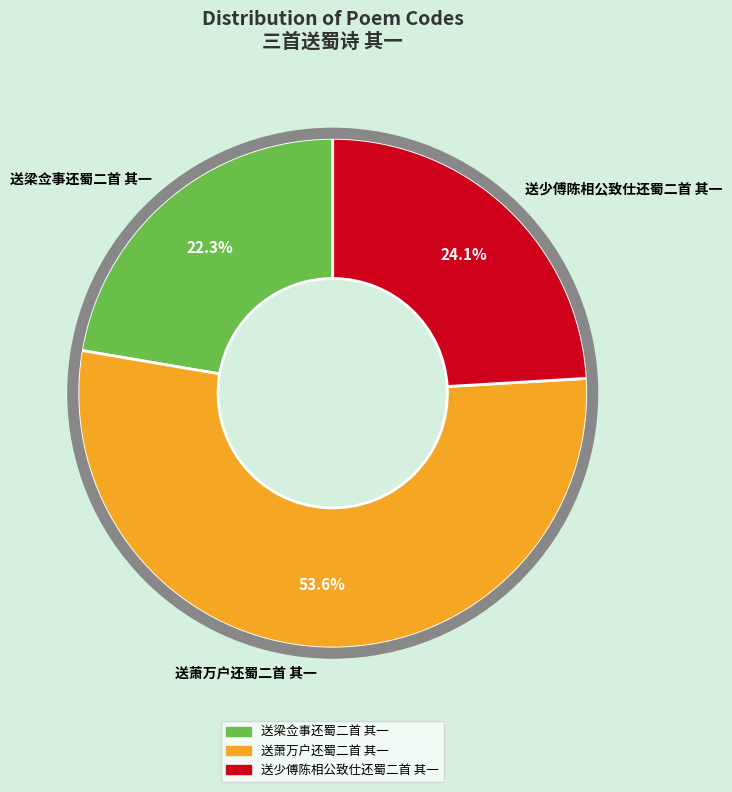

Is there a majority slice in this chart?

Yes